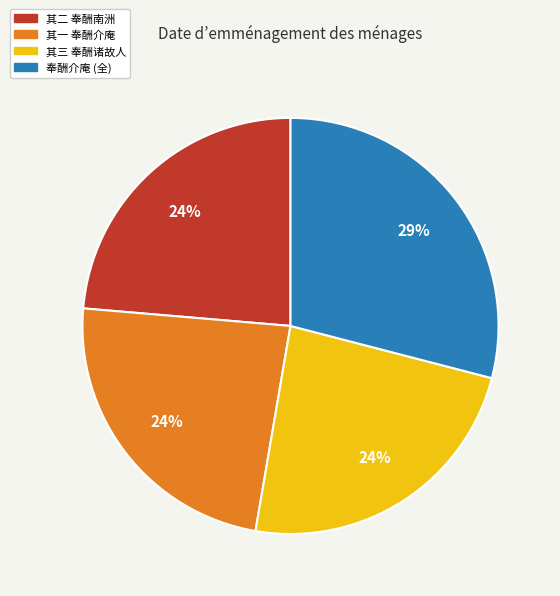

Does any single category account for the majority?

No